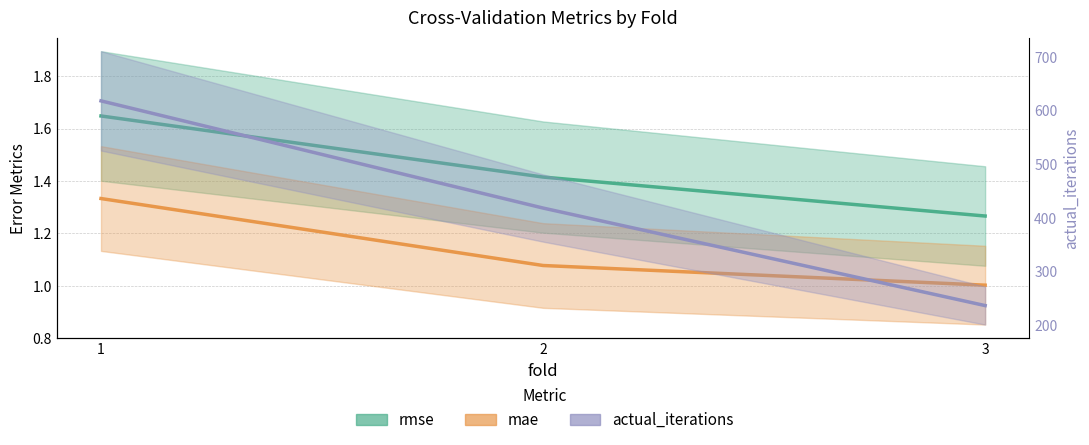

How many actual_iterations values are between 236 and 618?

3